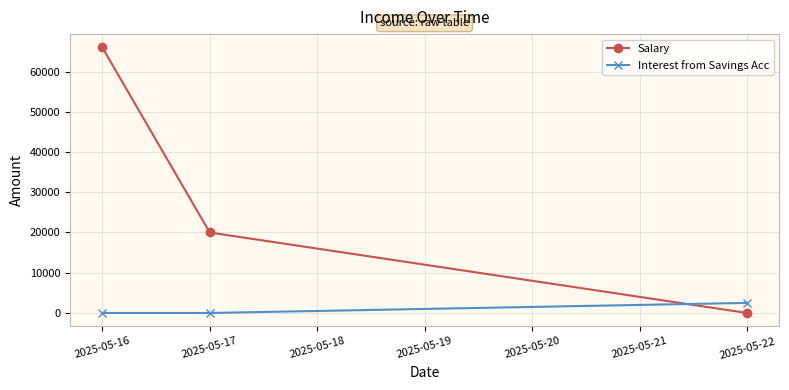

List the series in order of their overall mean, highest first.

Salary, Interest from Savings Acc